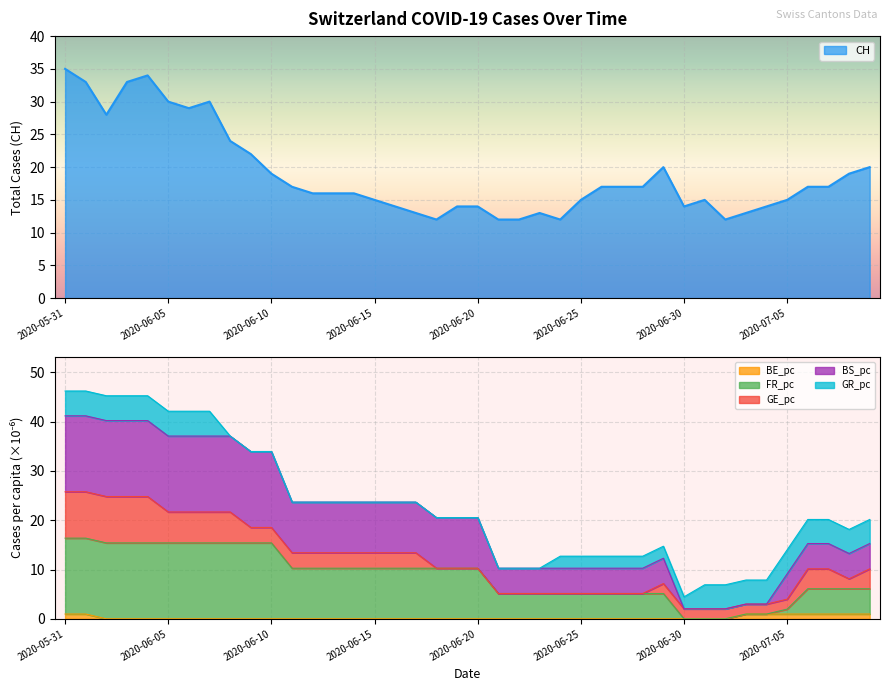

How many values in the CH series are below 17?

20